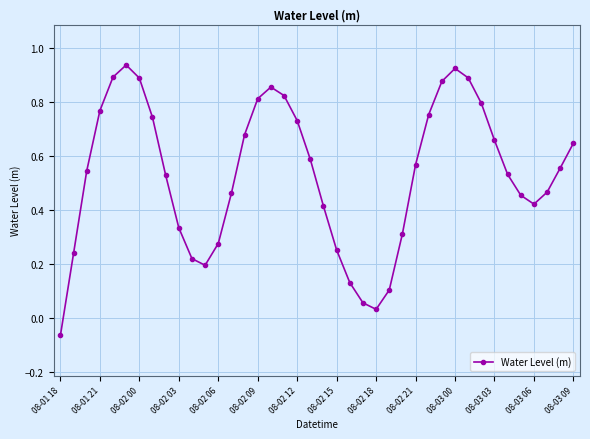

What is the sum of all values?

21.3